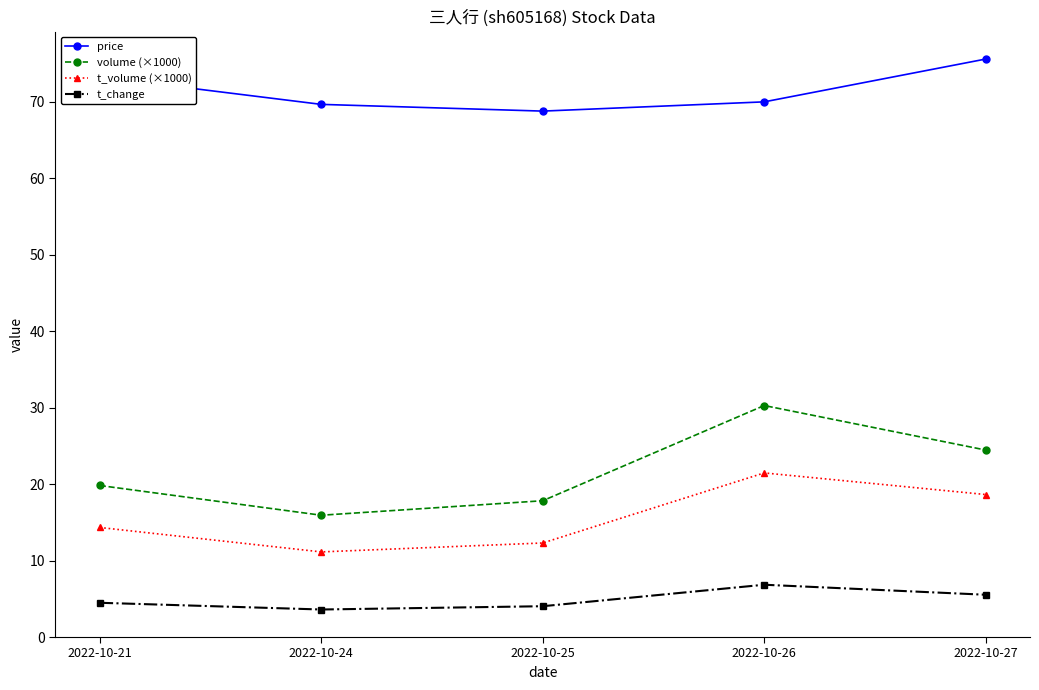

True or false: price has a value of 70.0 at 2022-10-26.

True